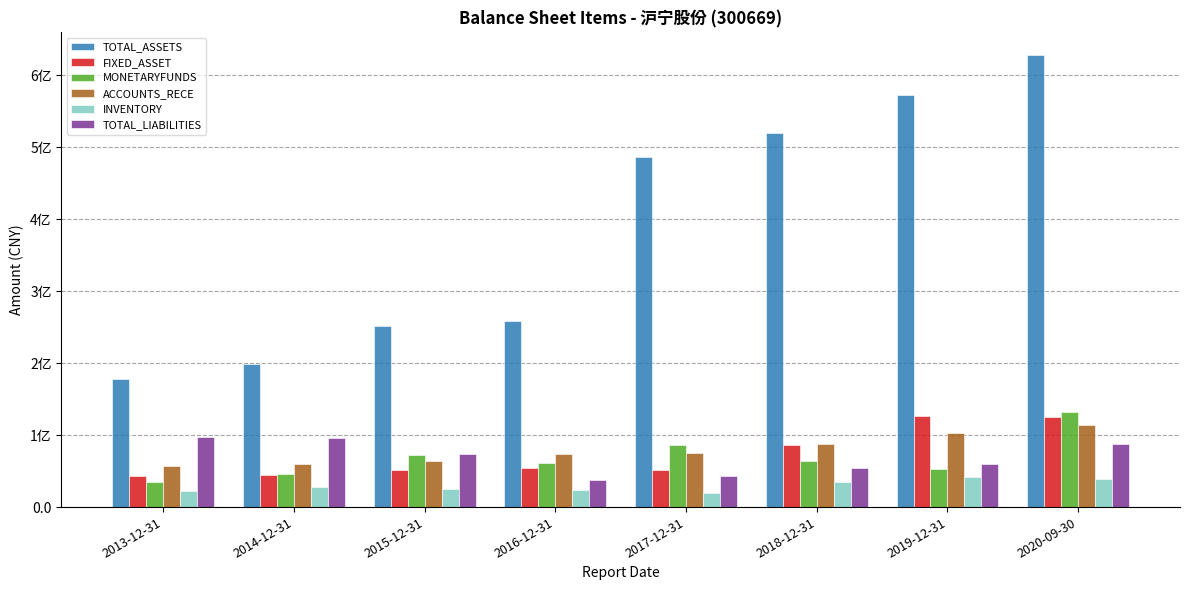

Are the bars grouped side by side (vs. stacked)?

Yes